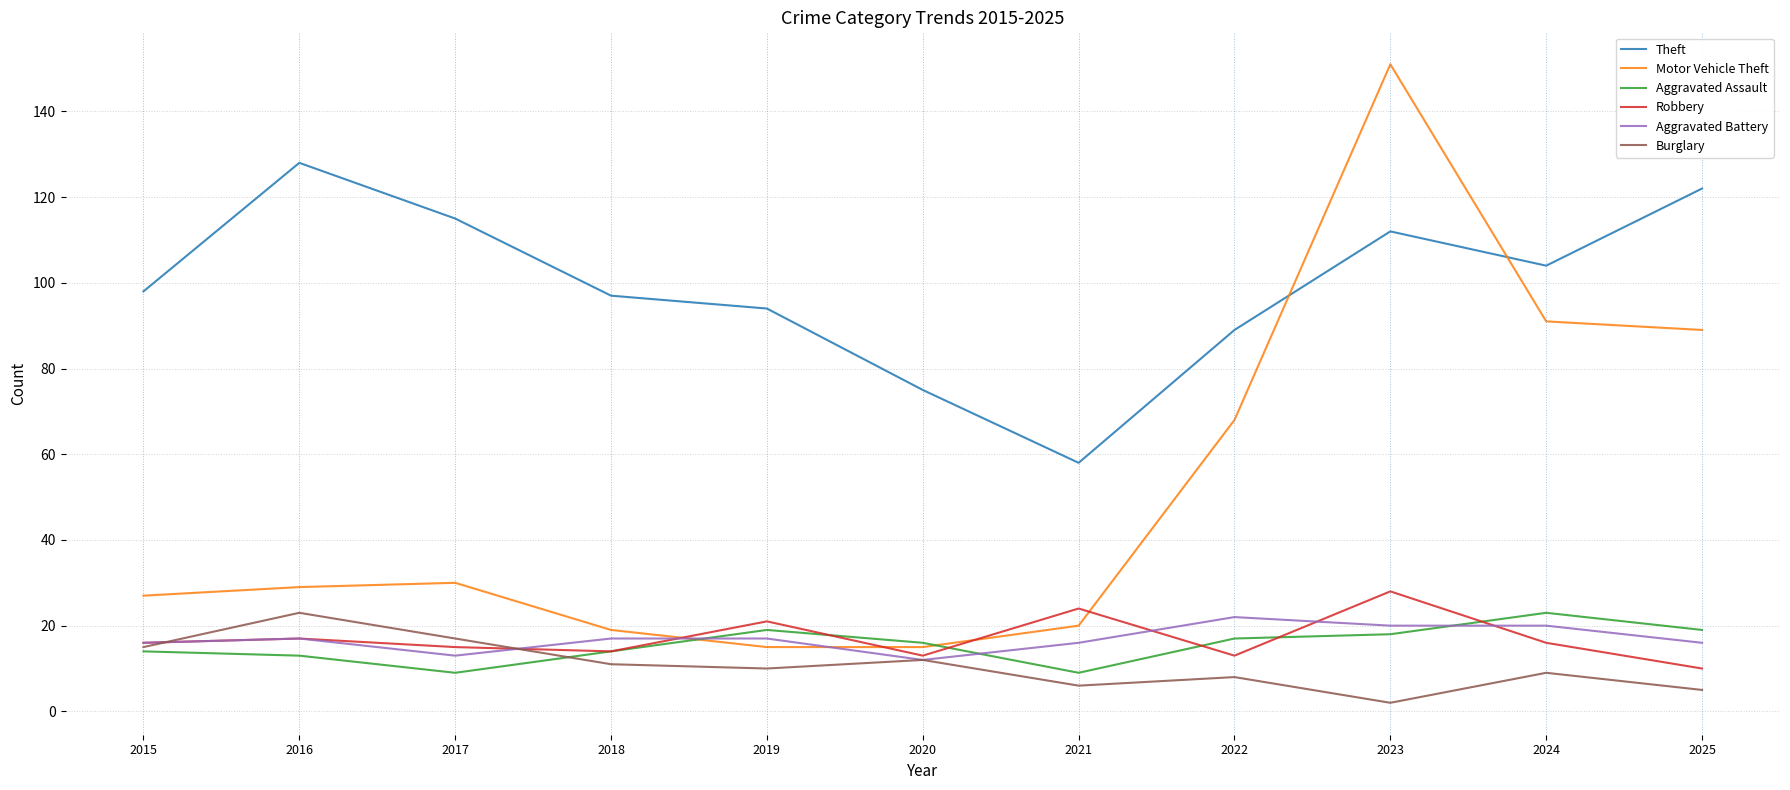

Count the Aggravated Battery values in the range 16 to 20.

8